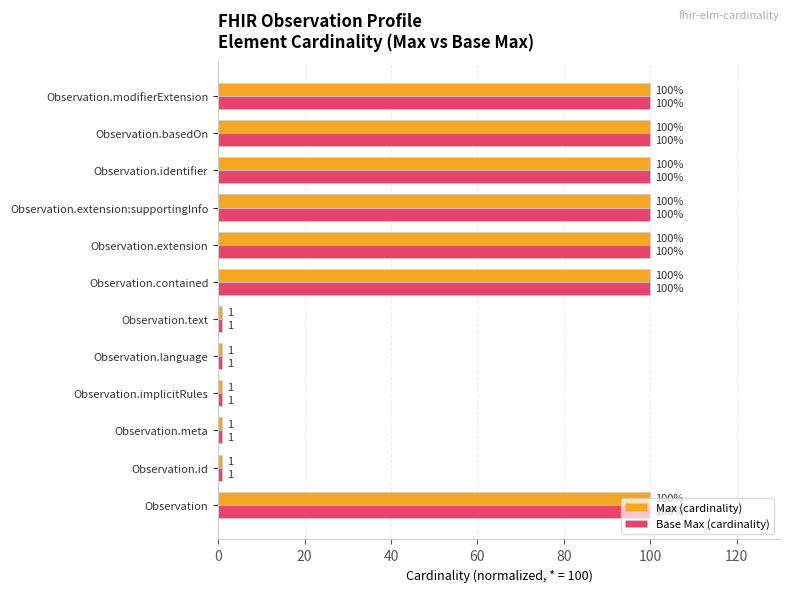

What is the highest value of the Base Max (cardinality) series?

100